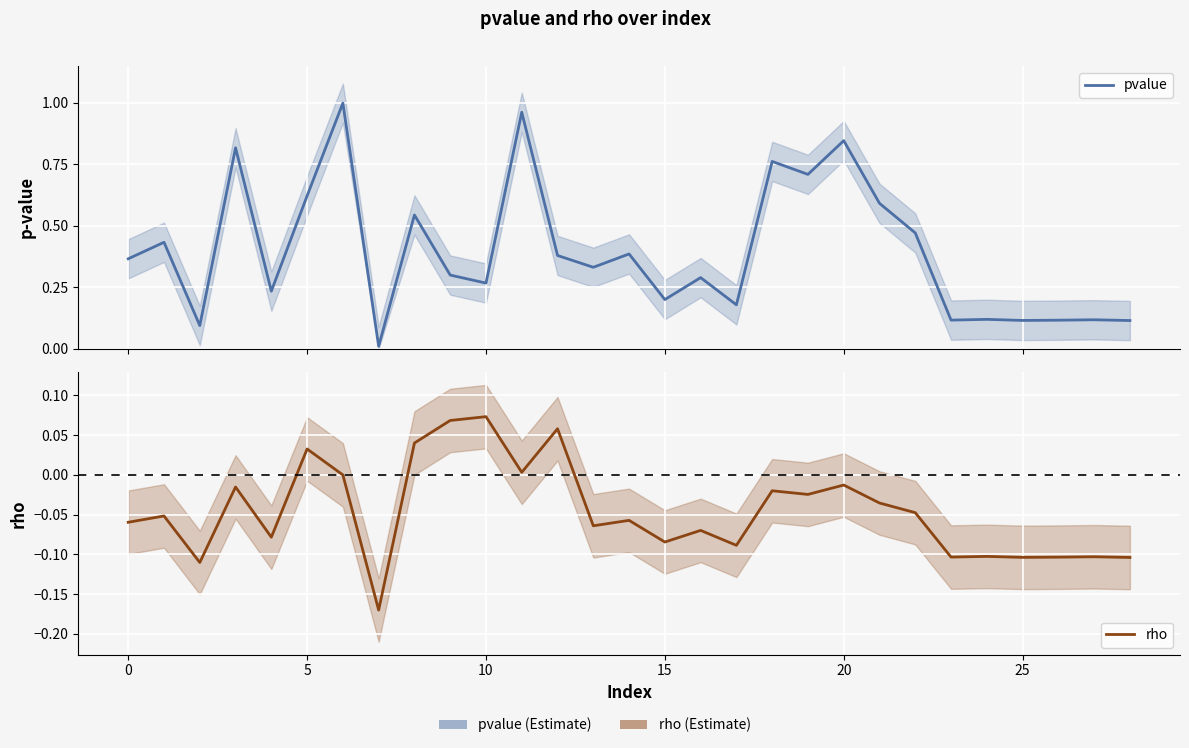

True or false: rho and pvalue cross at least once.

False